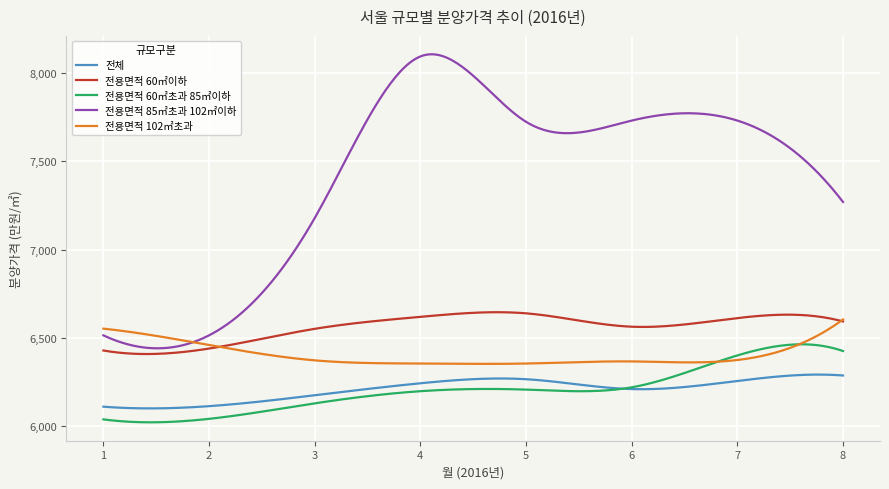

Which series has the largest total across all categories?

전용면적 85㎡초과 102㎡이하